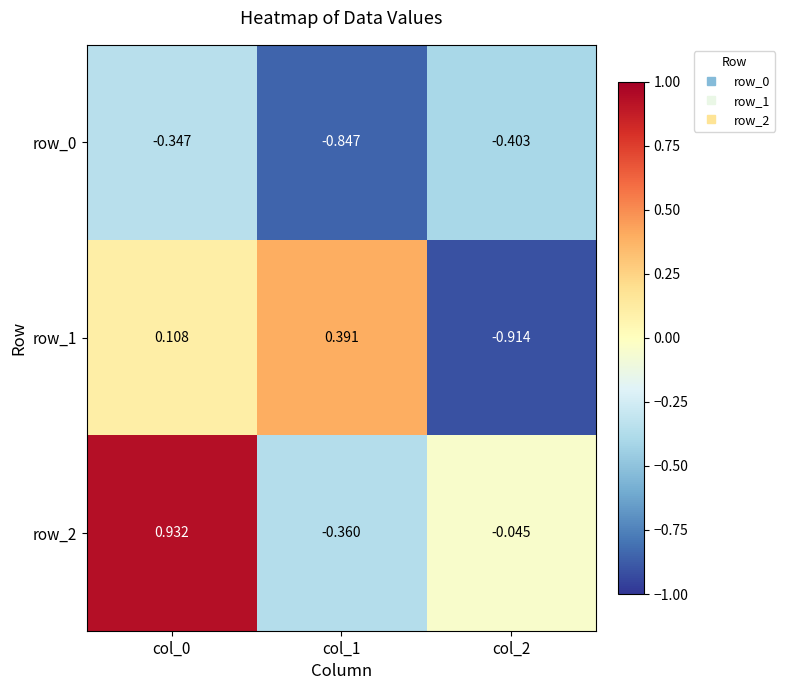

How many values in the row_1 series are below 0?

1